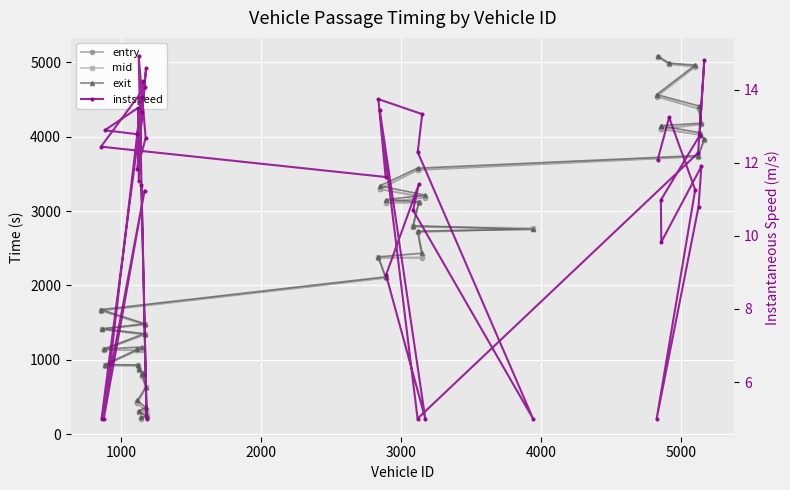

What is the maximum value for exit?

5083.6